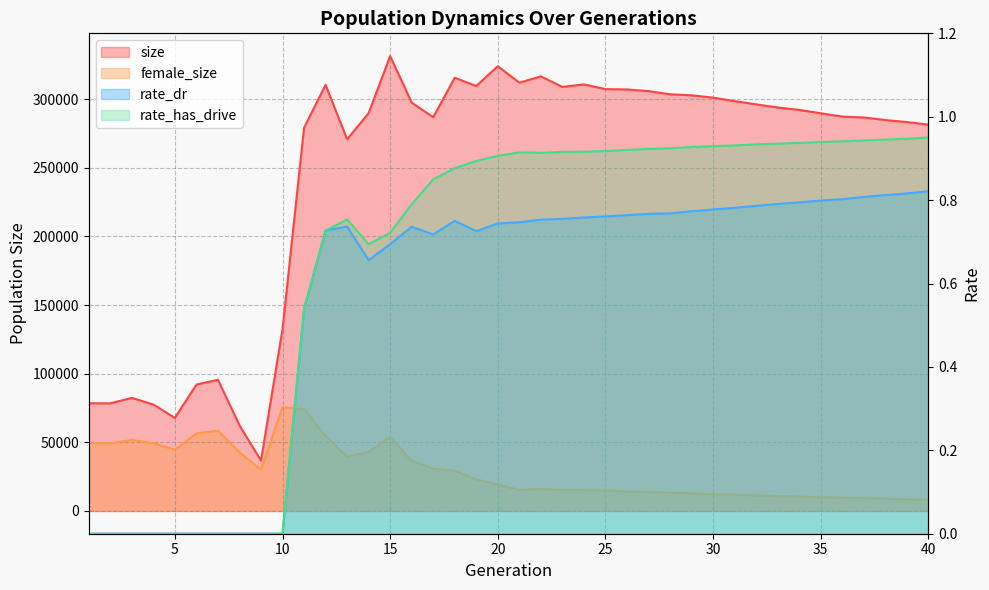

Rank the series at 20 from lowest to highest value.

rate_dr, rate_has_drive, female_size, size